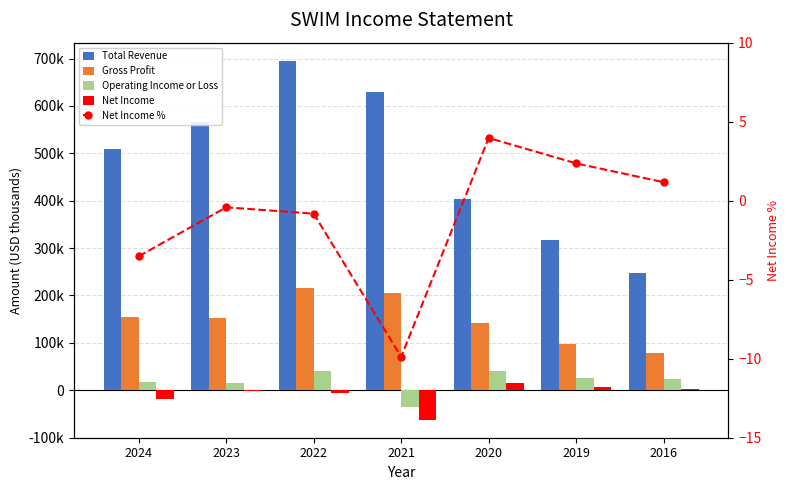

How many categories are shown in the chart?

7